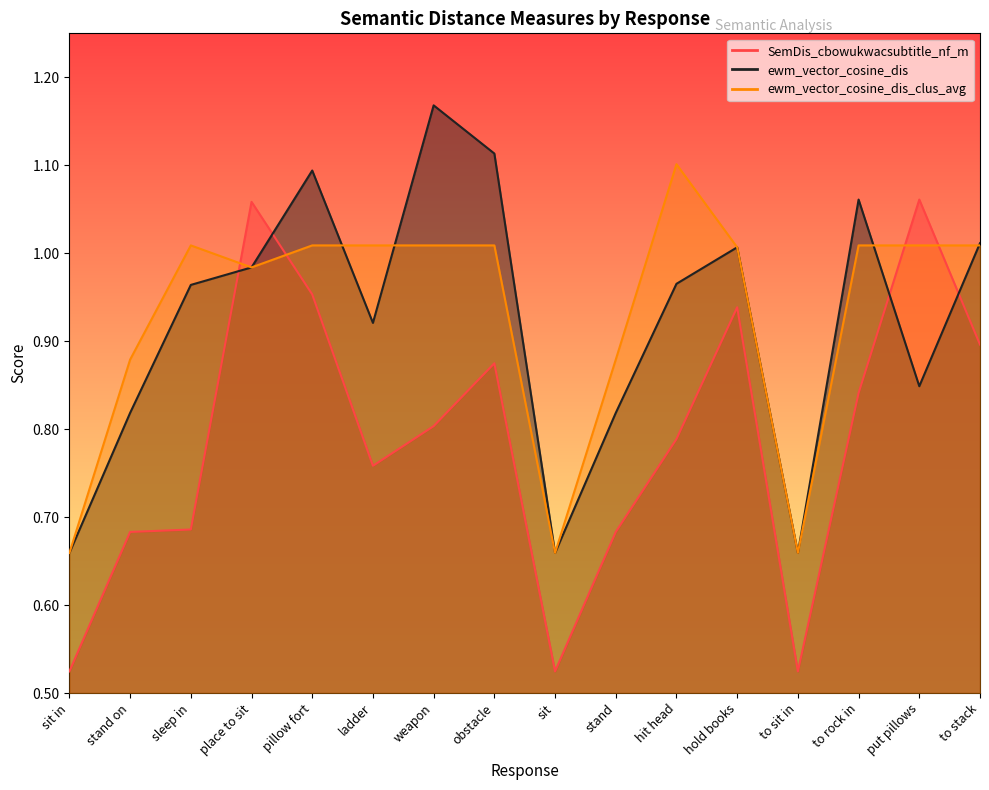

Rank the series by their maximum value, from highest to lowest.

ewm_vector_cosine_dis, ewm_vector_cosine_dis_clus_avg, SemDis_cbowukwacsubtitle_nf_m